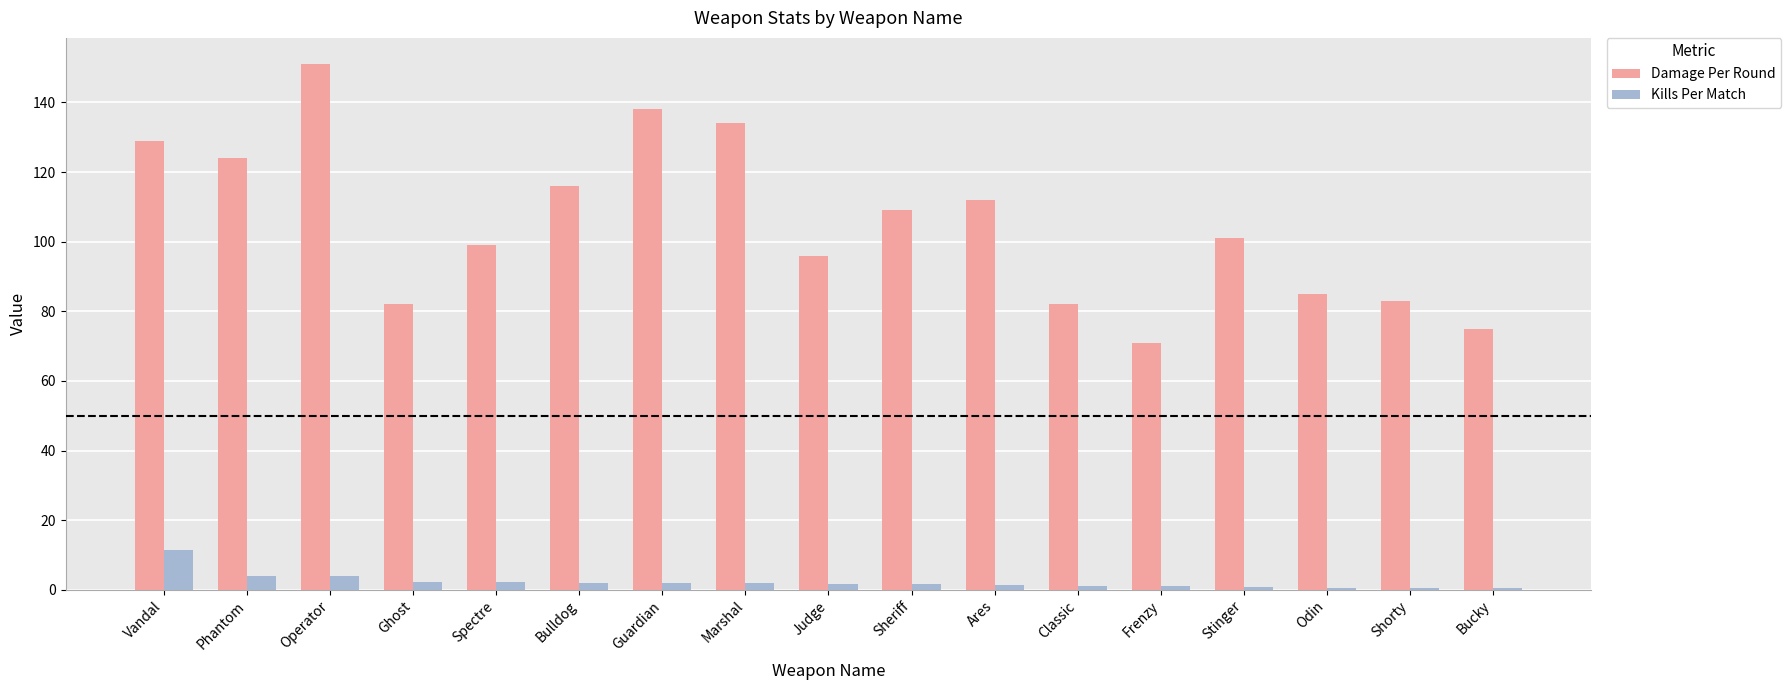

Which series has the largest range (max minus min)?

Damage Per Round